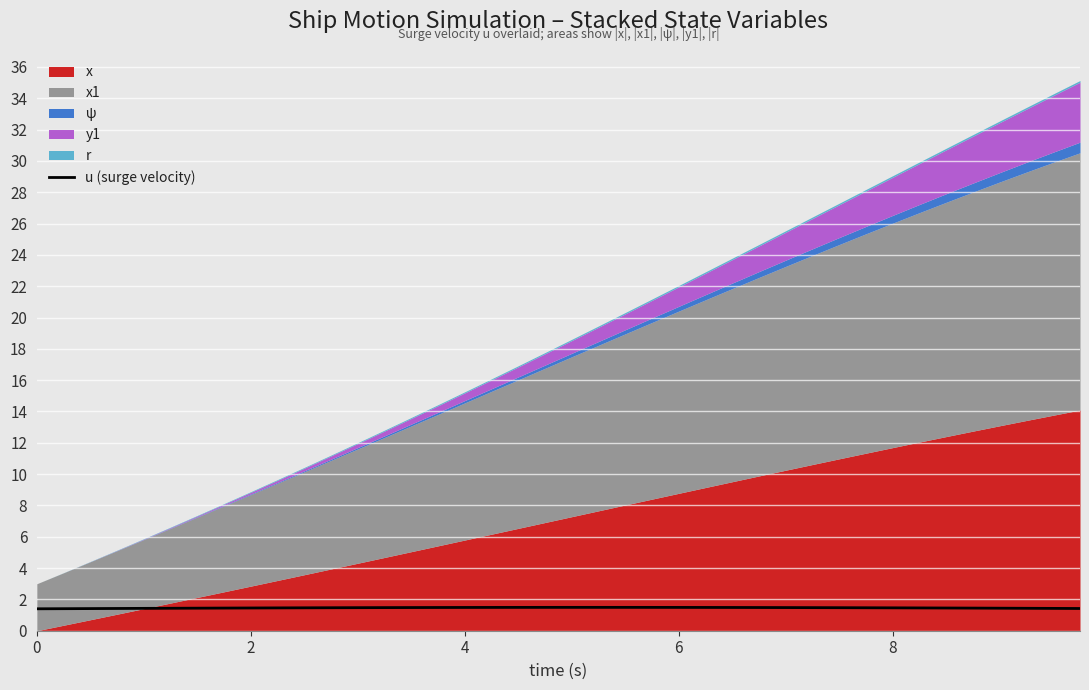

What is the value of the 30th point from the left?

1.5